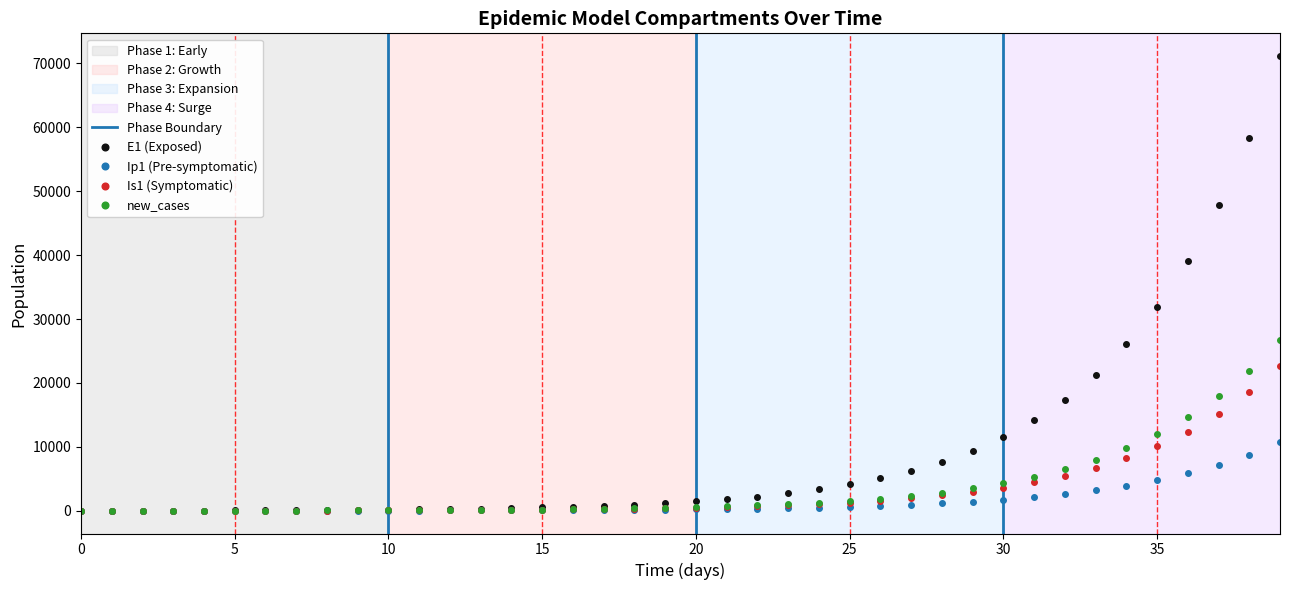

How many categories are shown in the chart?

40